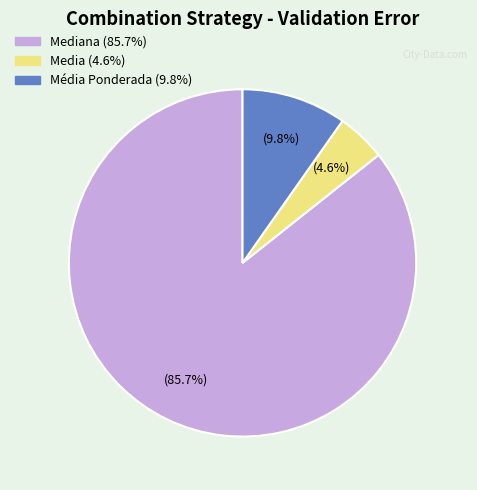

To the nearest percent, what is the average slice percentage?

33%